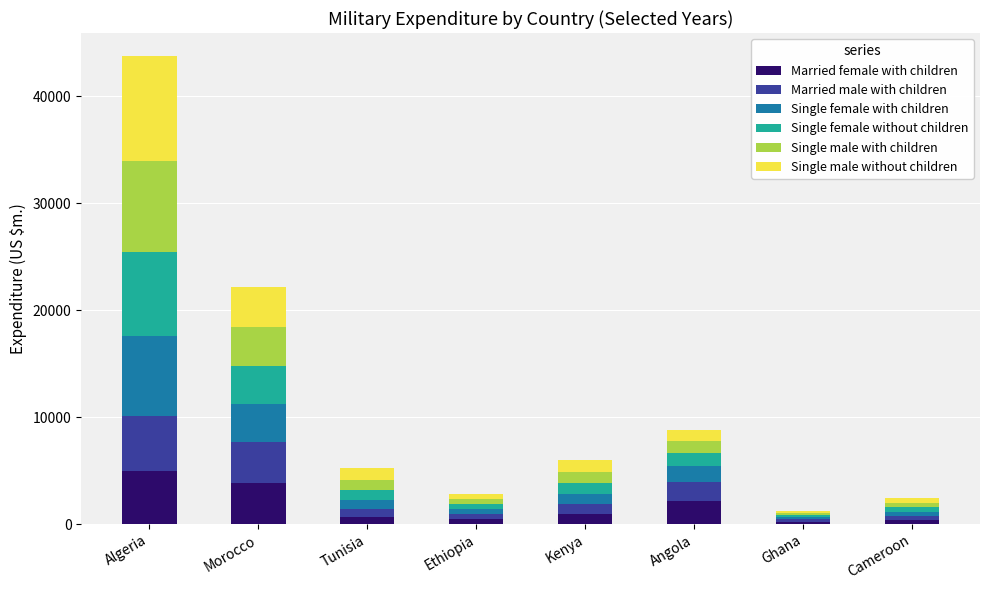

Which category has the highest value in the Married female with children series?

Algeria